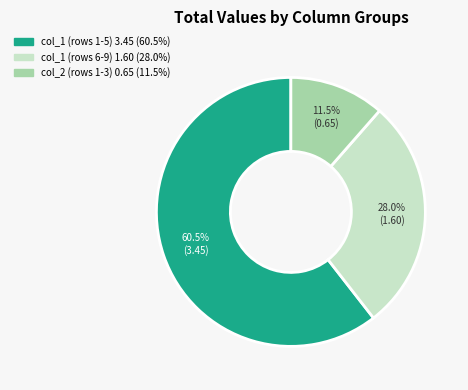

Is there a majority slice in this chart?

Yes